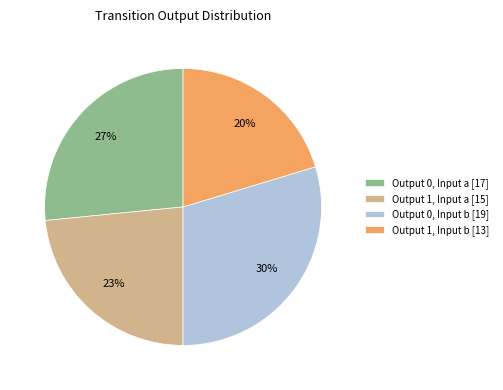

Is it true that Output 0, Input a [17] is 27% of the pie?

True